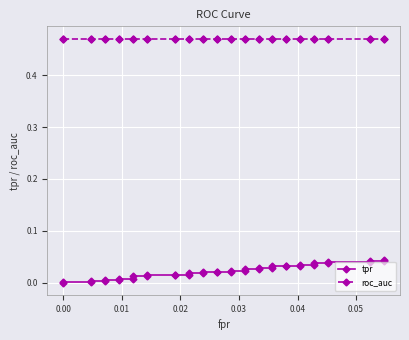

List the series in order of their overall mean, highest first.

roc_auc, tpr